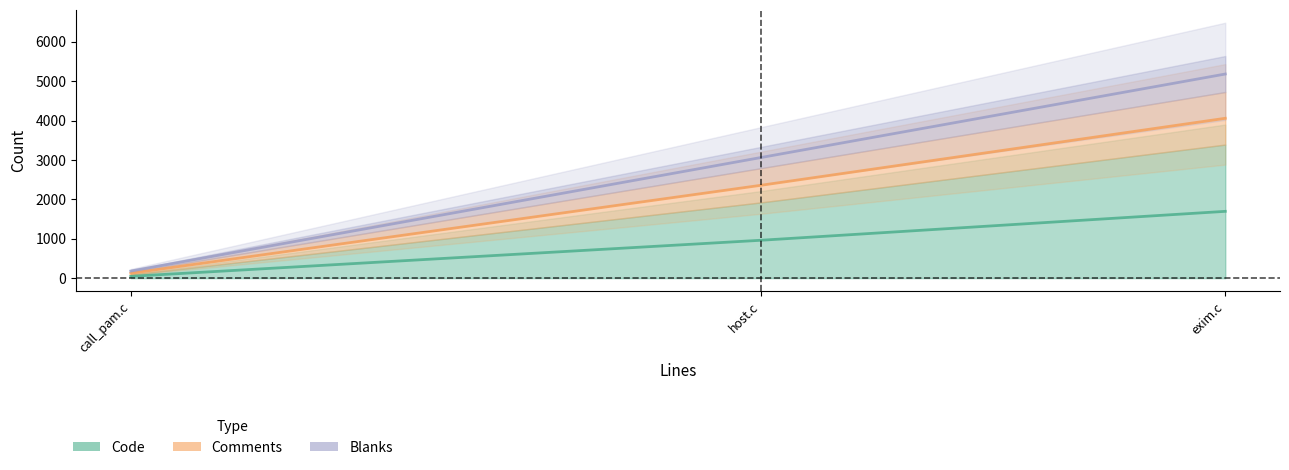

What is the label of the 1st point from the right?

exim.c